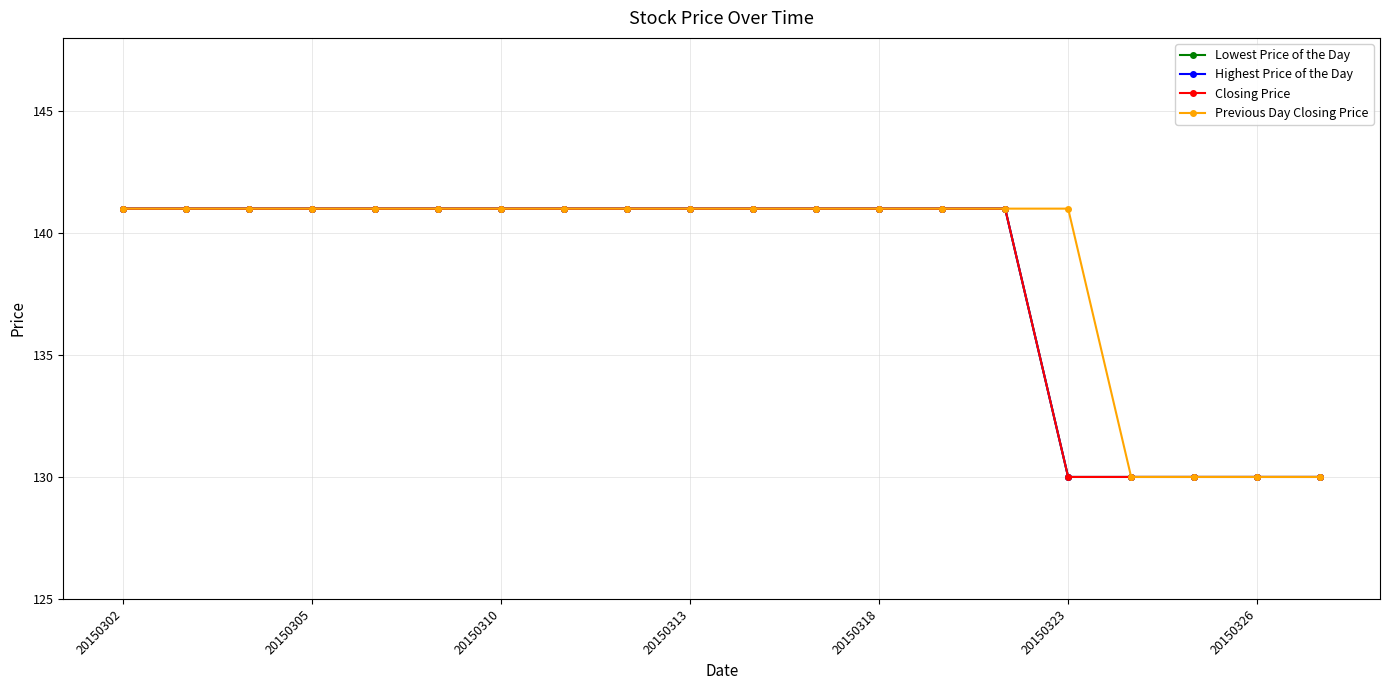

Does the chart have visible grid lines?

Yes